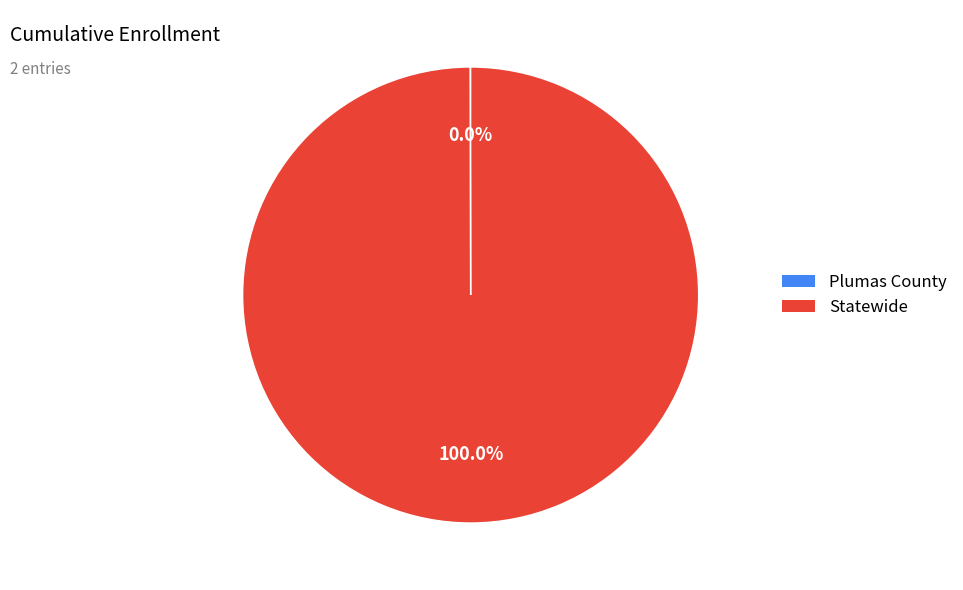

What is the largest slice in the pie chart?

Statewide